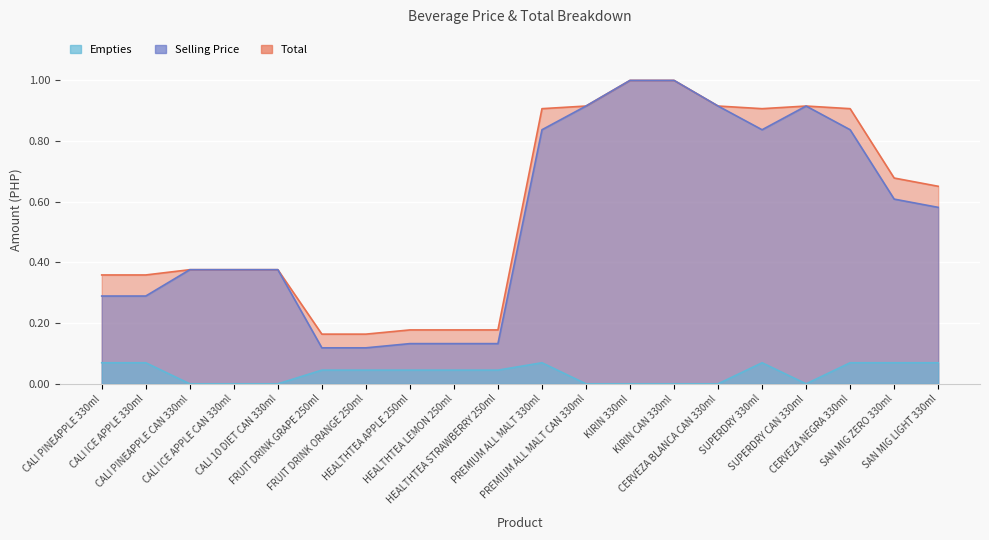

What is the label of the 15th point from the right?

FRUIT DRINK GRAPE 250ml